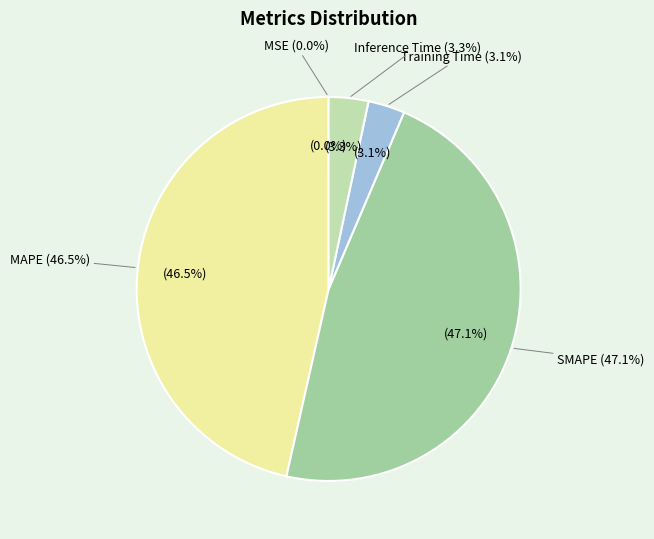

To the nearest percent, what is the combined percentage of Training Time and MSE?

3%